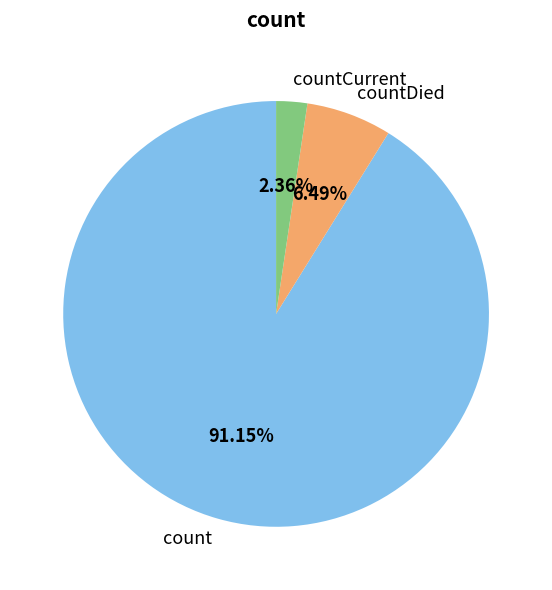

Which category has the biggest portion of the pie?

count